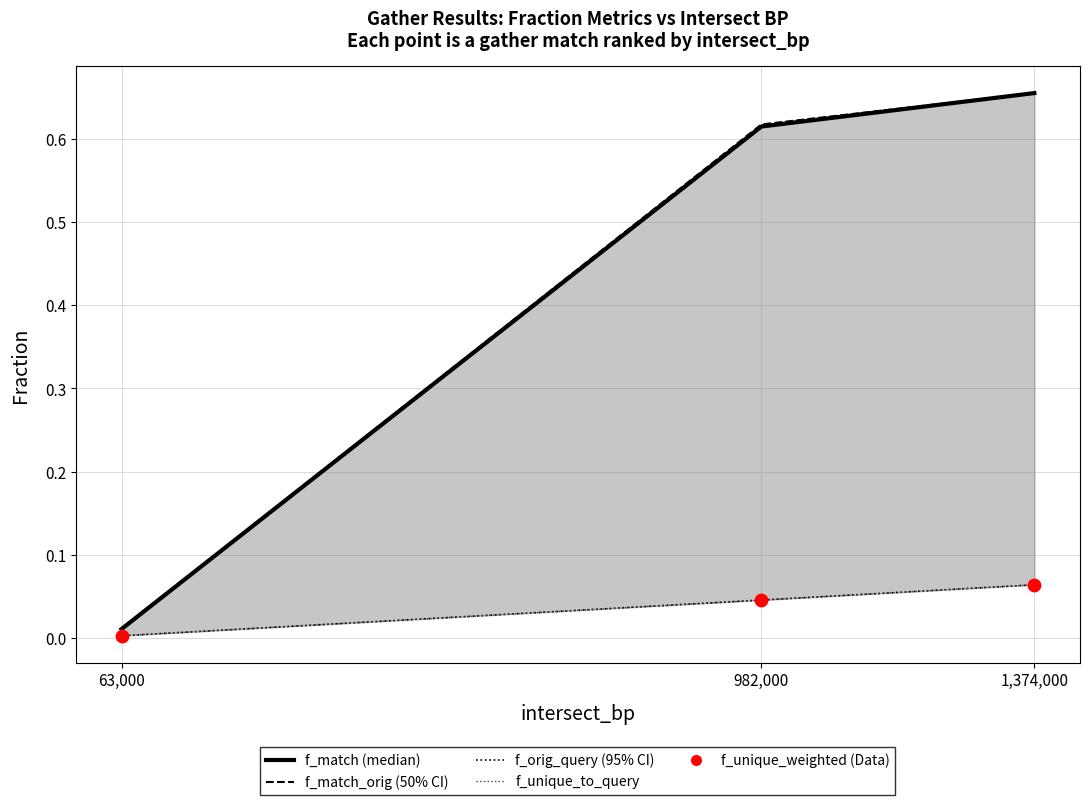

At which category is the sum across all series the highest?

1,374,000